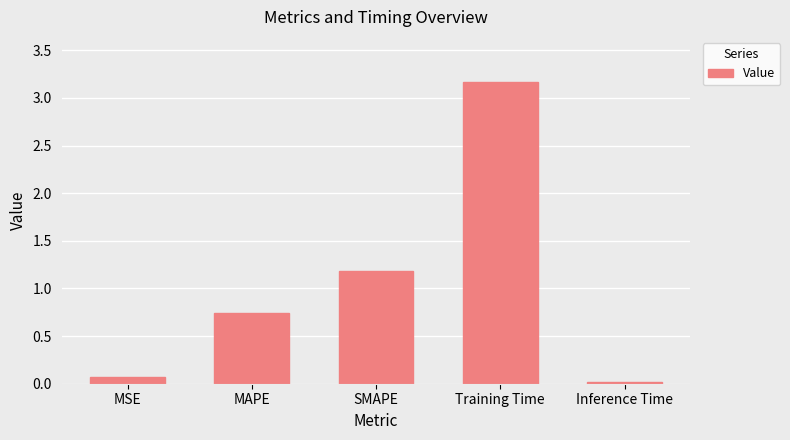

How many distinct data groups are displayed?

1